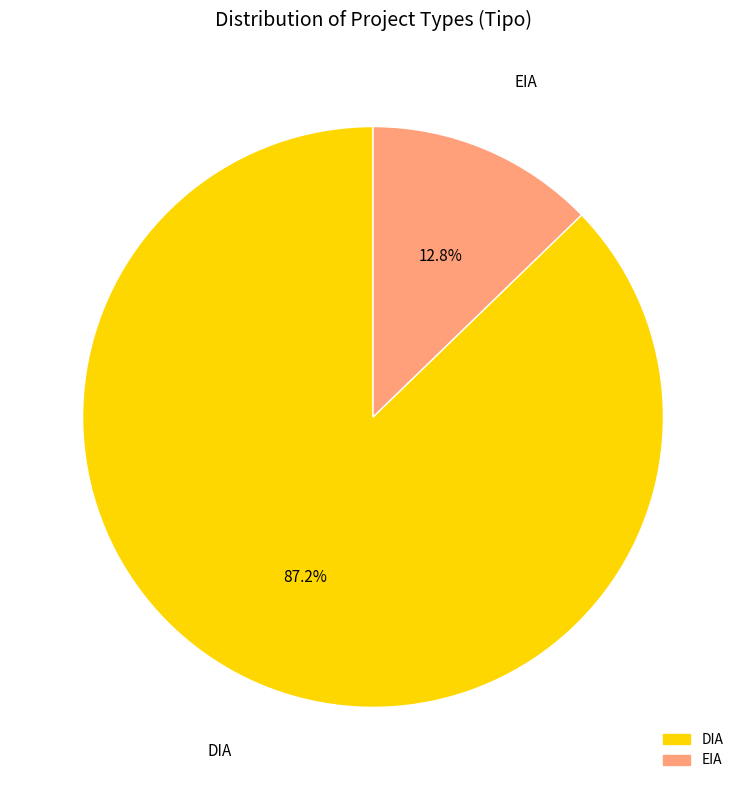

Between DIA and EIA, which is larger?

DIA